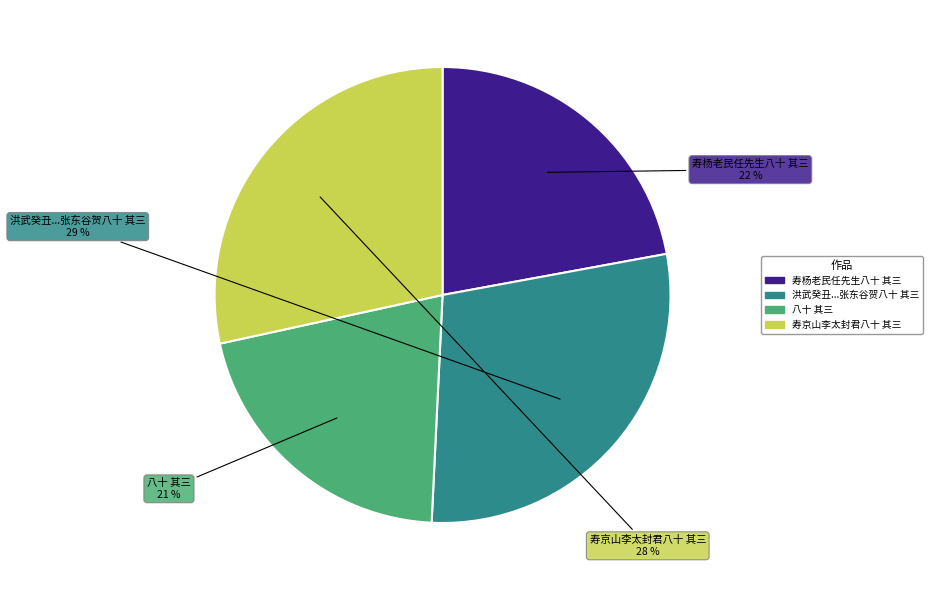

How many segments does this pie chart have?

4